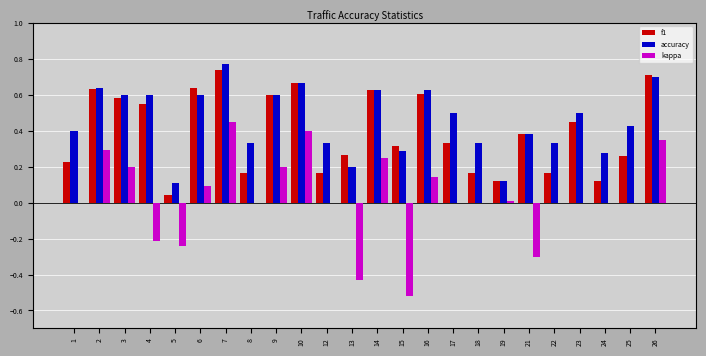

Is it true that kappa equals 0.2 at 9?

True